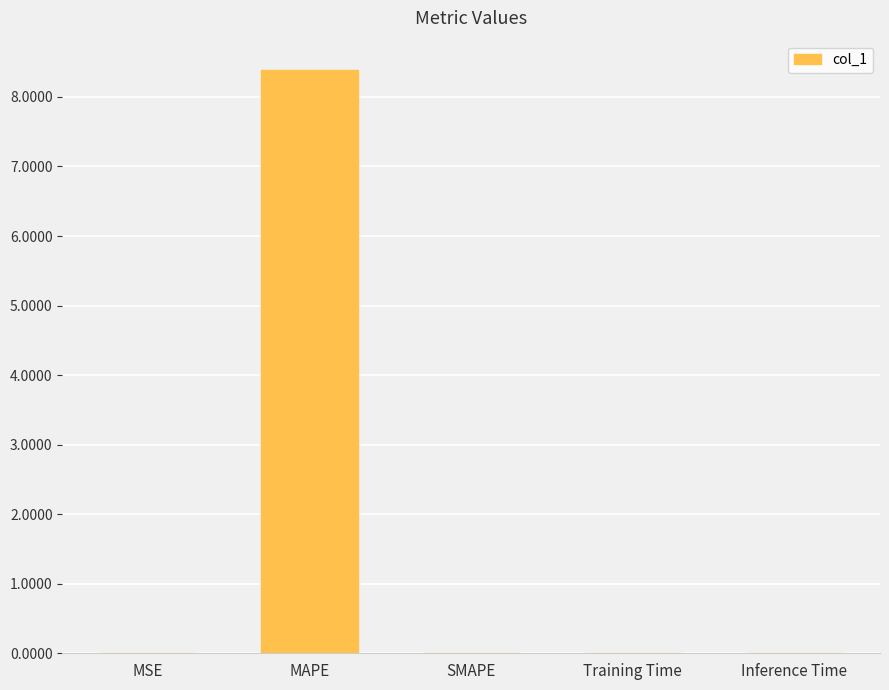

What is the maximum value shown in the chart?

8.4